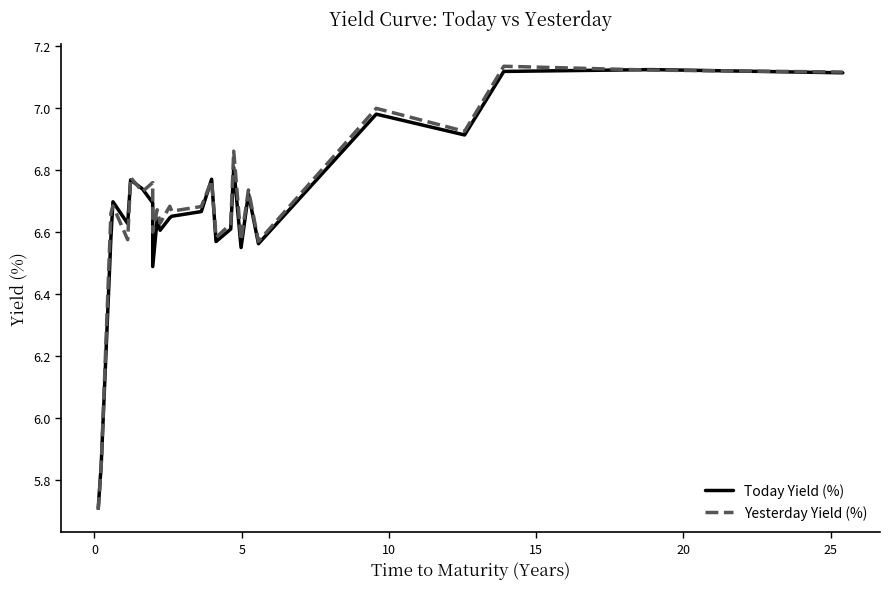

What is the value of the Yesterday Yield (%) point at the 15th from the left?

6.8